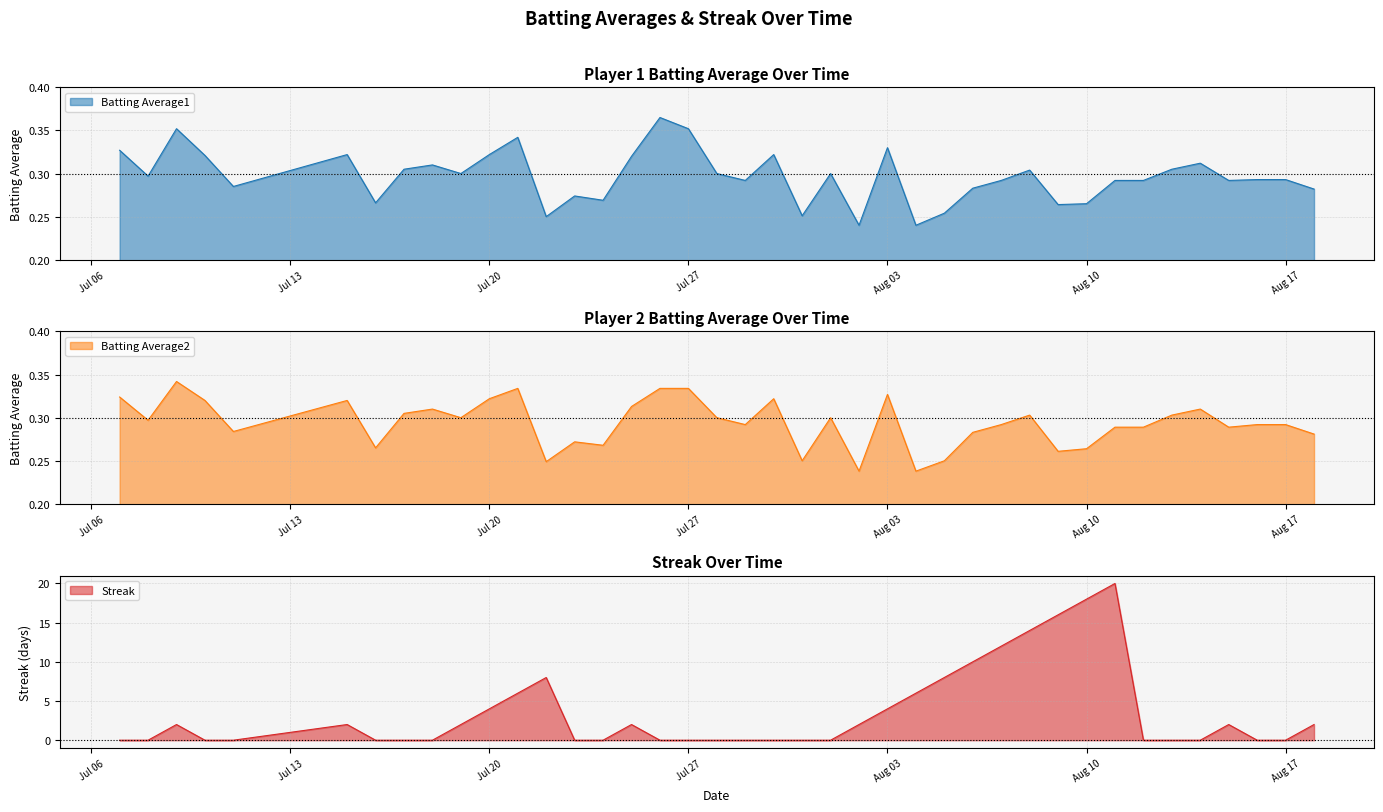

How many times do Batting Average1 and Streak cross each other?

13